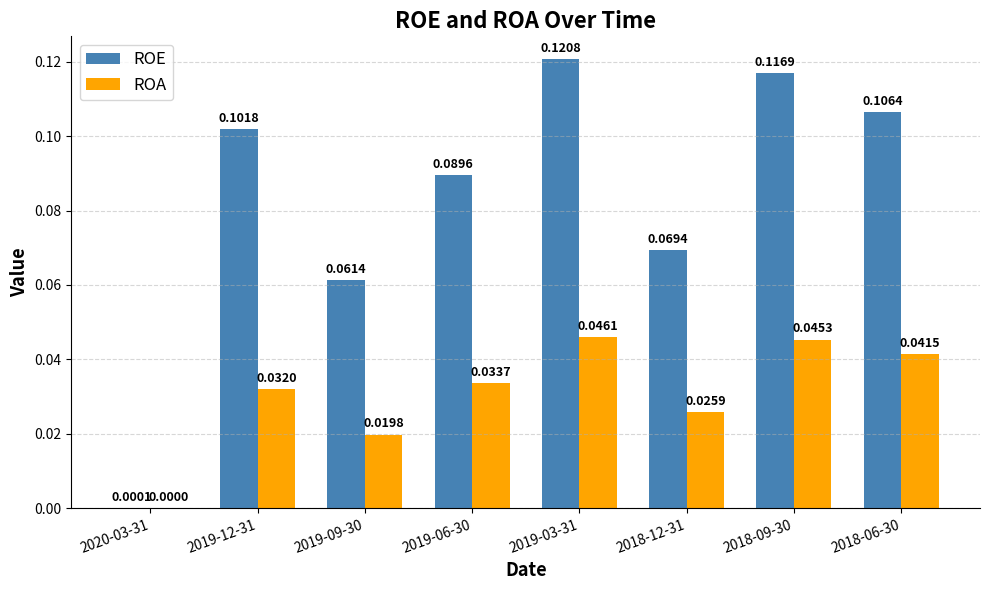

The value of ROA at 2018-12-31 is 0.0. True or false?

True